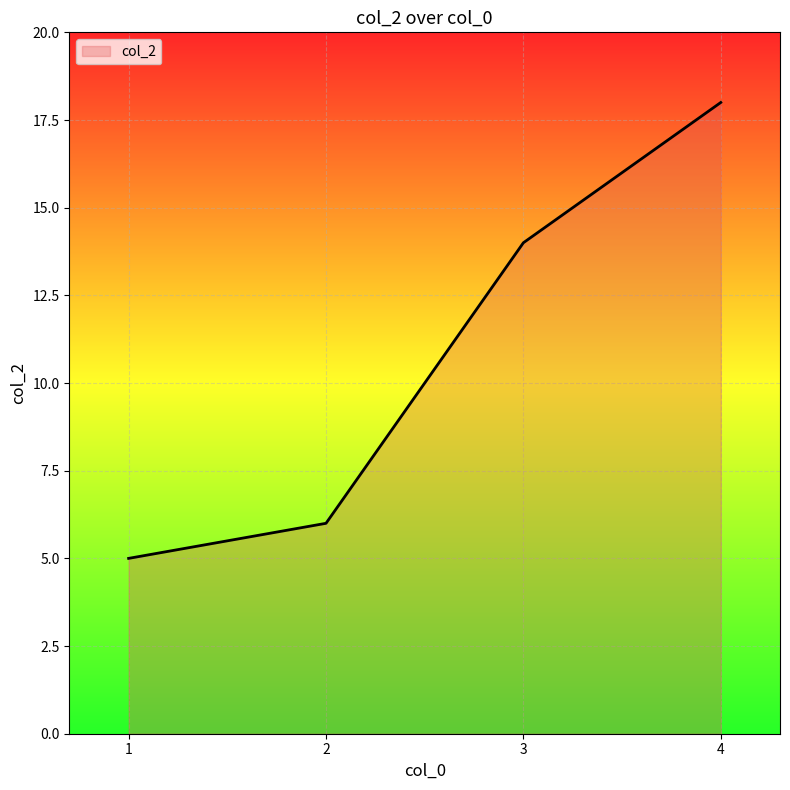

List the labels in order of value, largest first.

4, 3, 2, 1